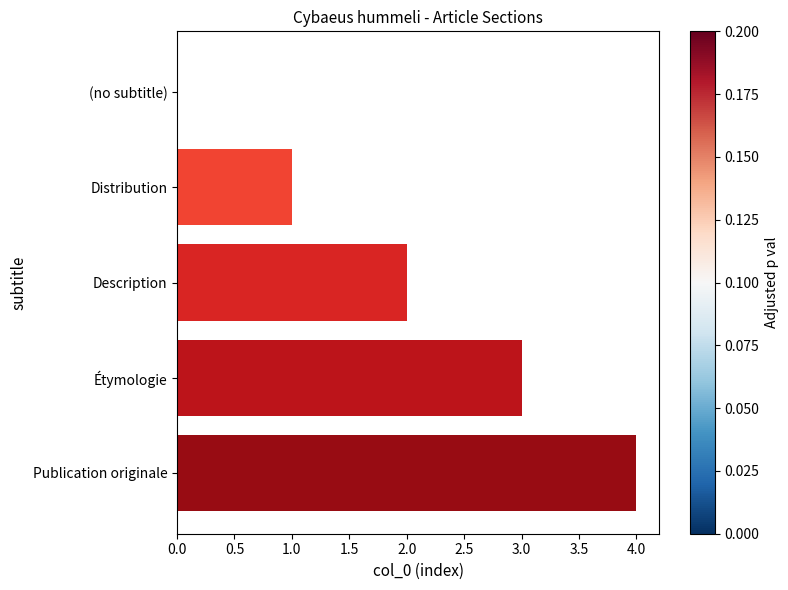

Are the bars horizontal?

Yes